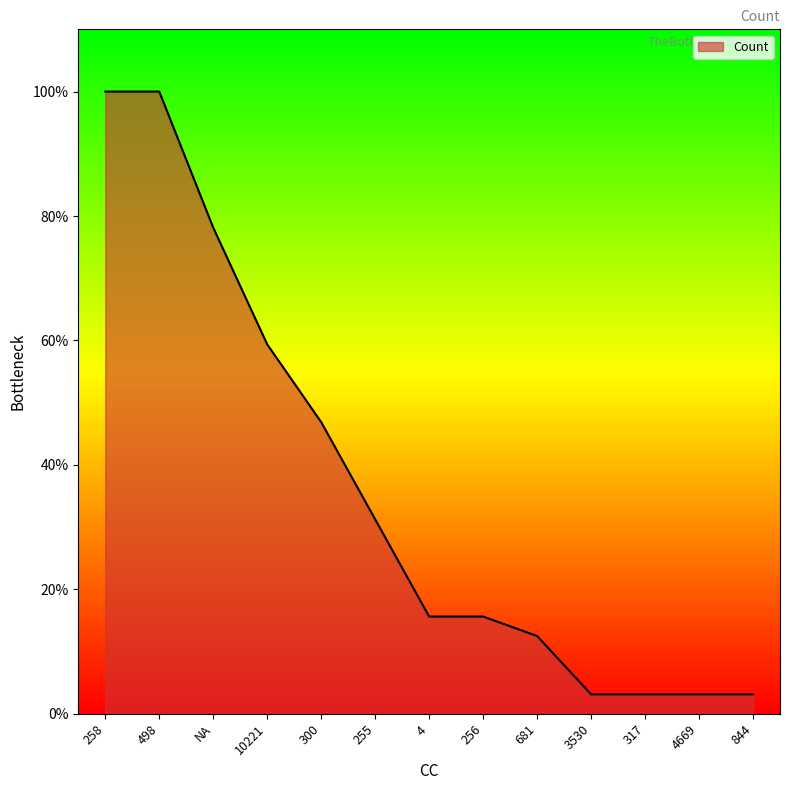

What is the sum of all values?

151